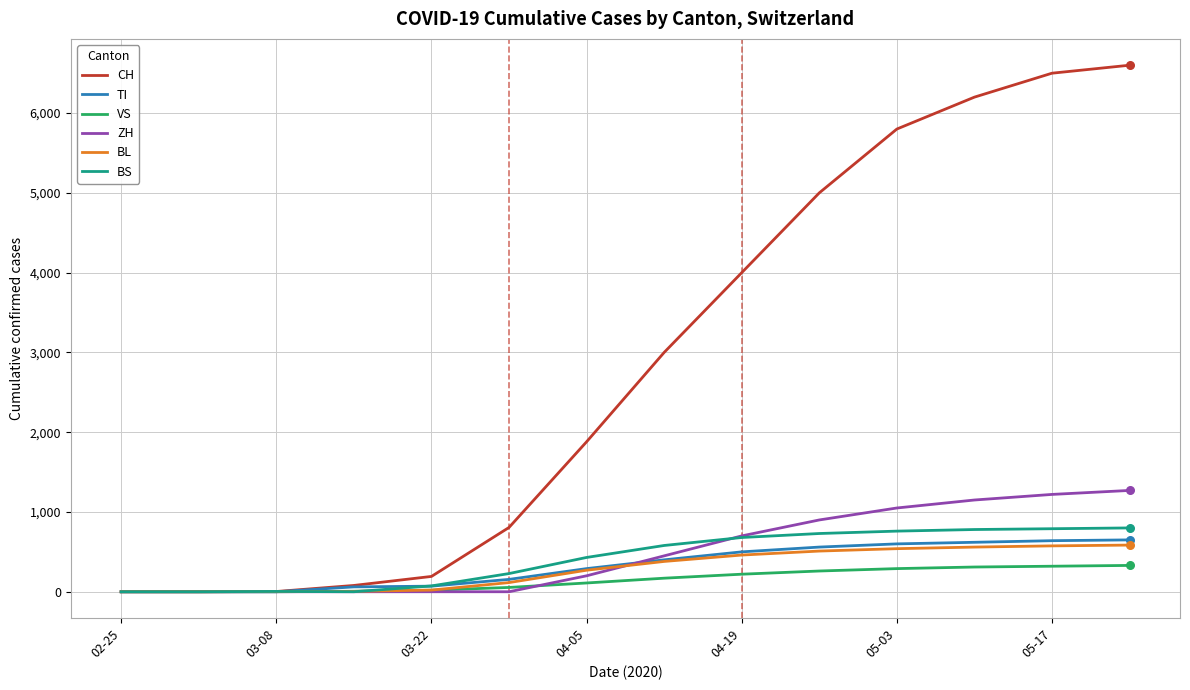

Which series has the widest spread of values?

CH